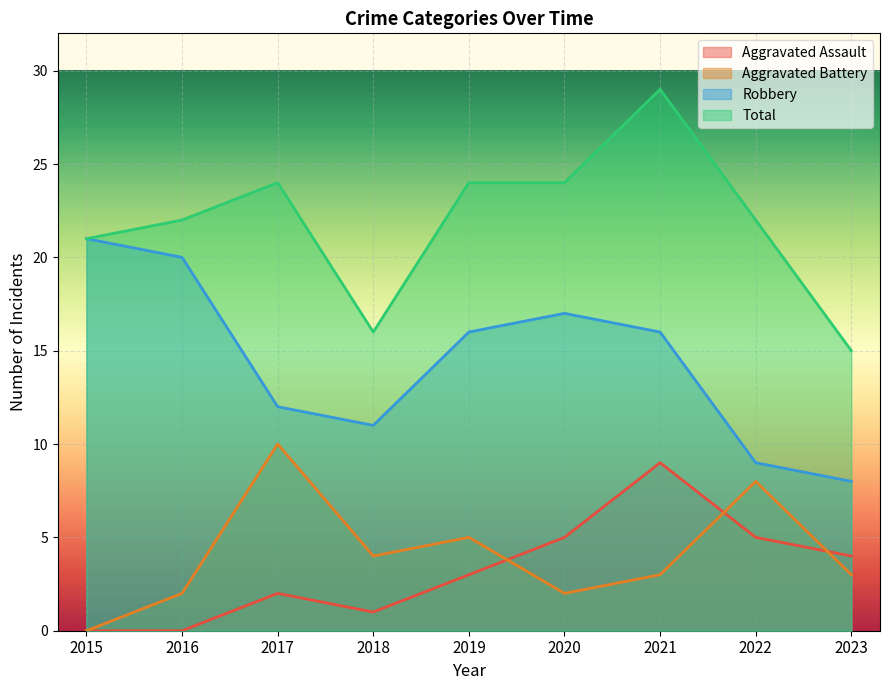

Which series has the largest total across all categories?

Total